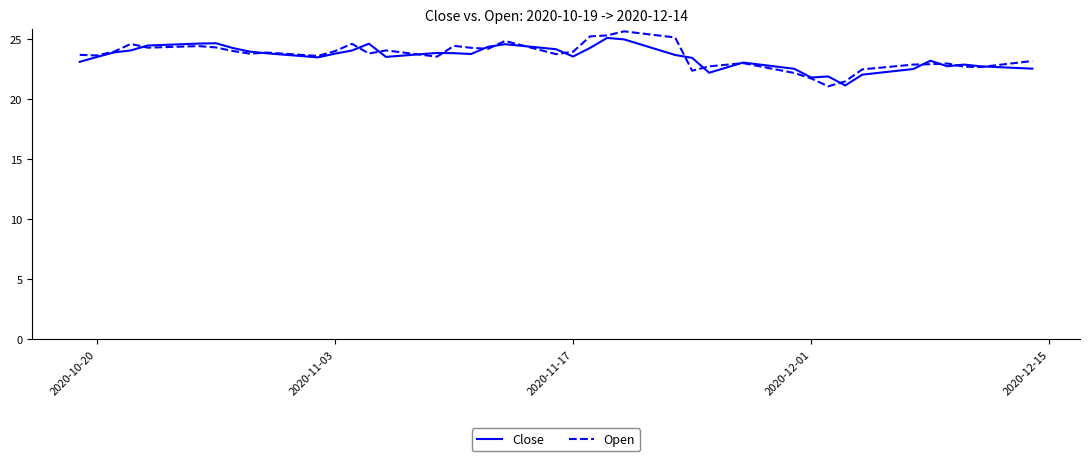

What is the greatest value displayed?

25.7